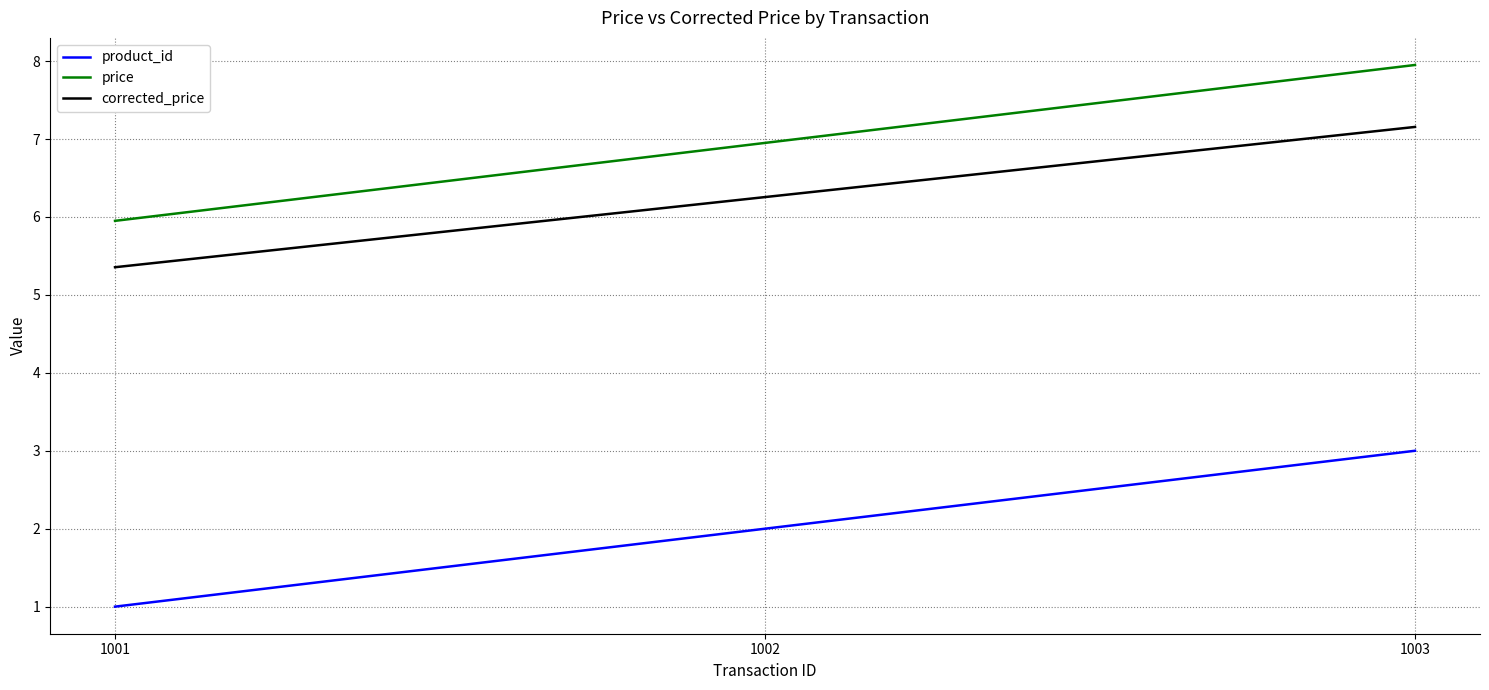

Is this an area chart (filled region under the line)?

No